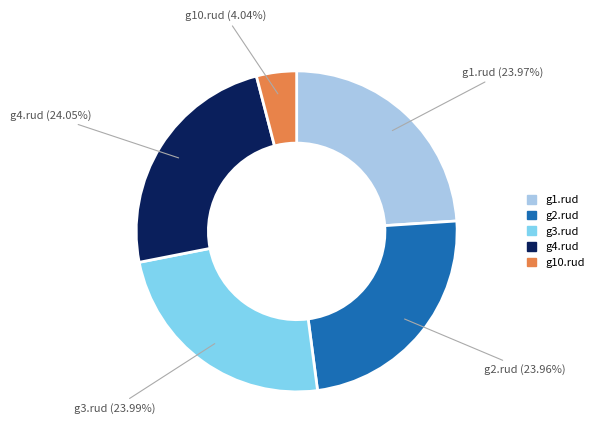

Does any single category account for the majority?

No